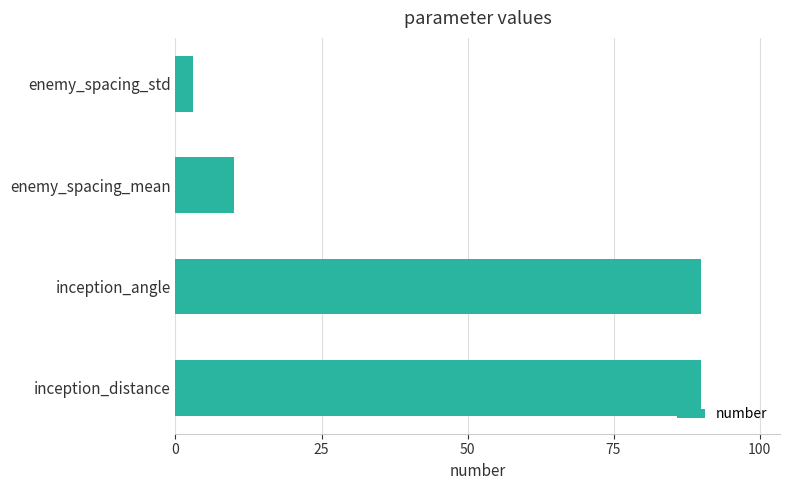

True or false: the data shows 90 at inception_distance.

True